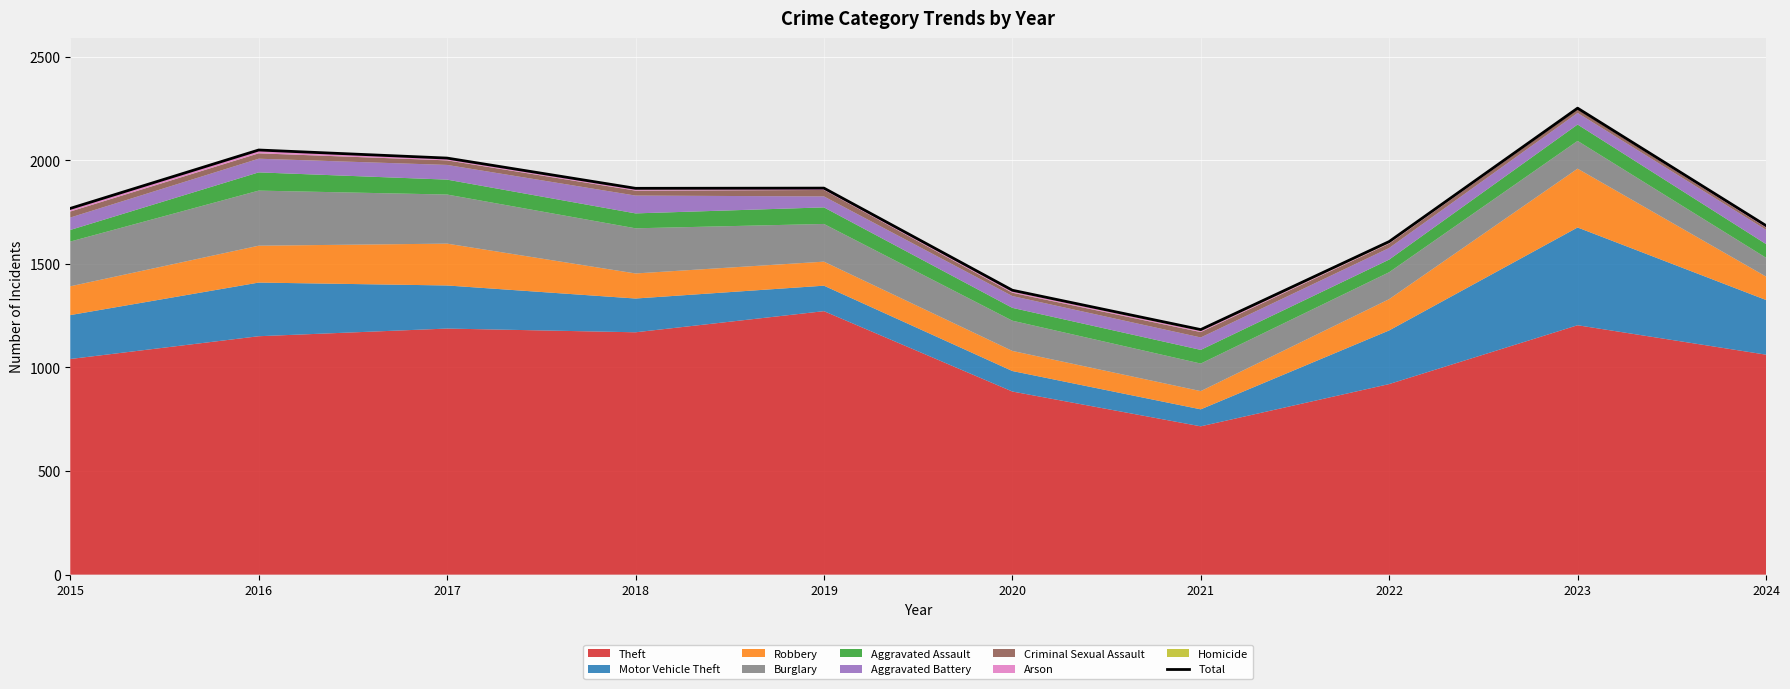

Approximately how many times larger is the value at 2024 compared to 2019?

0.9